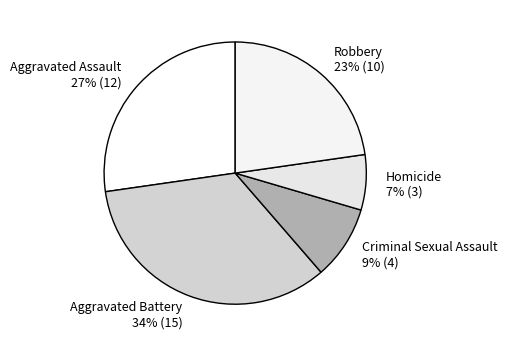

To the nearest percent, what is the combined percentage of Robbery and Criminal Sexual Assault?

32%